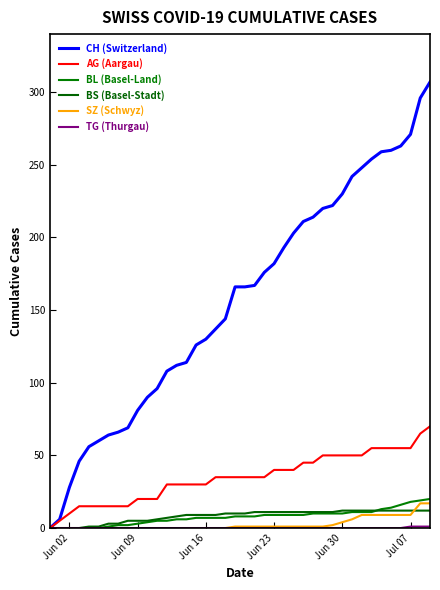

True or false: CH (Switzerland) and SZ (Schwyz) intersect in this chart.

False